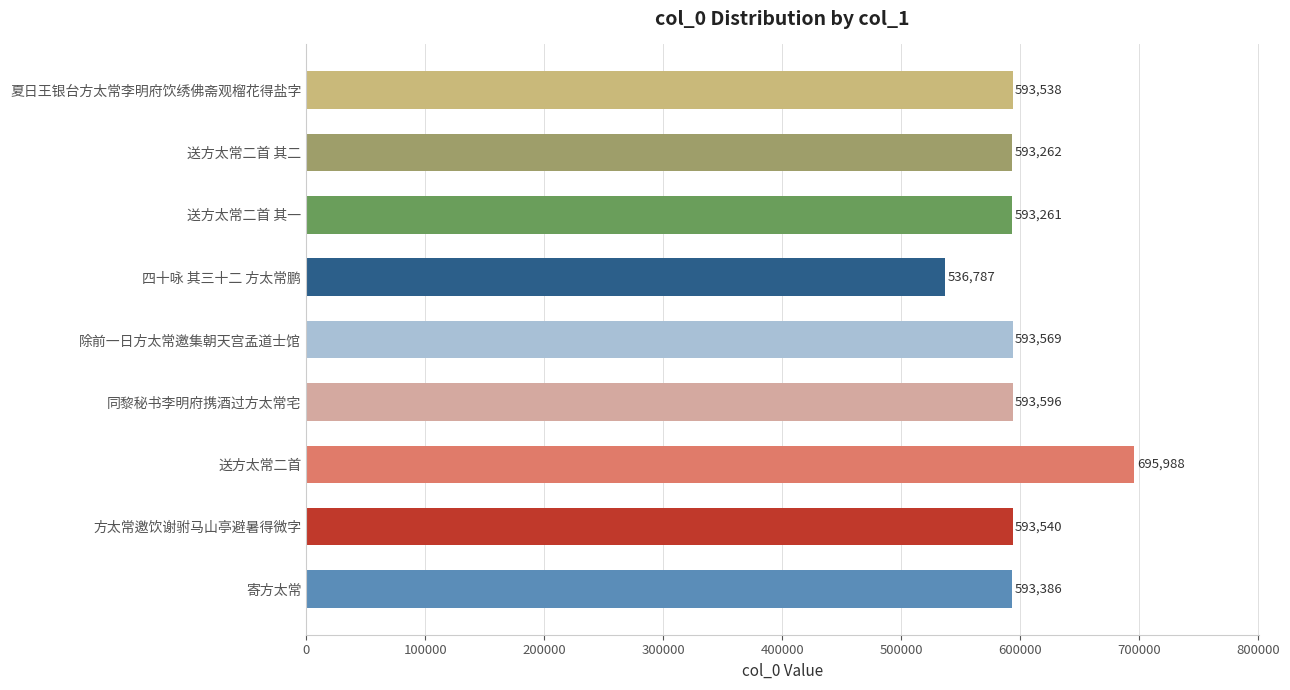

True or false: the data shows 716191 at 四十咏 其三十二 方太常鹏.

False